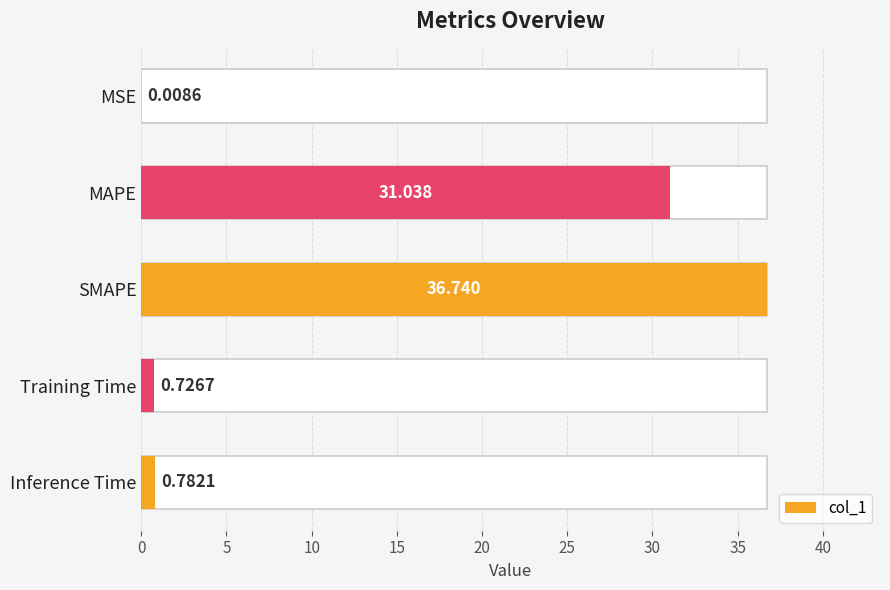

Count the number of categories in the chart.

5